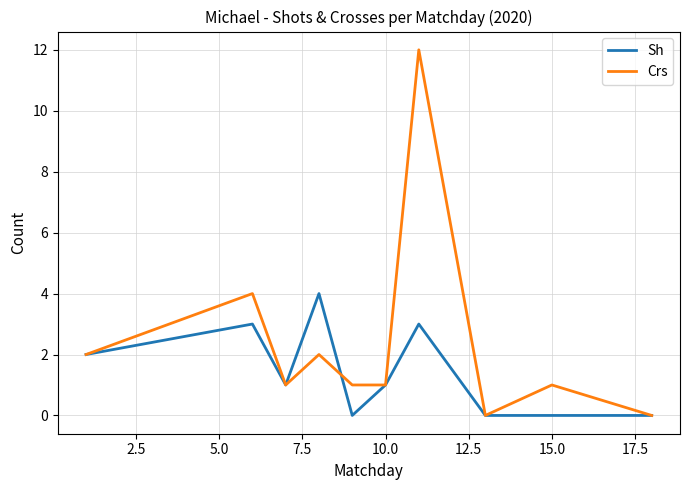

True or false: Sh and Crs cross at least once.

True